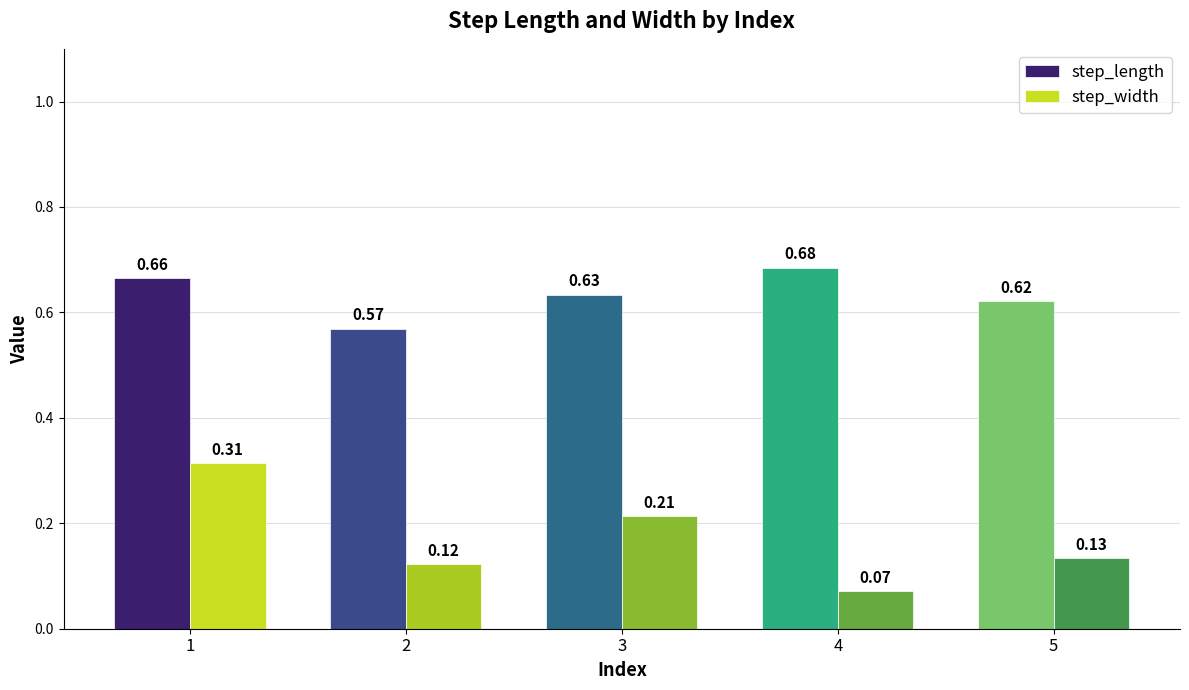

What is the sum of all step_length values?

3.2